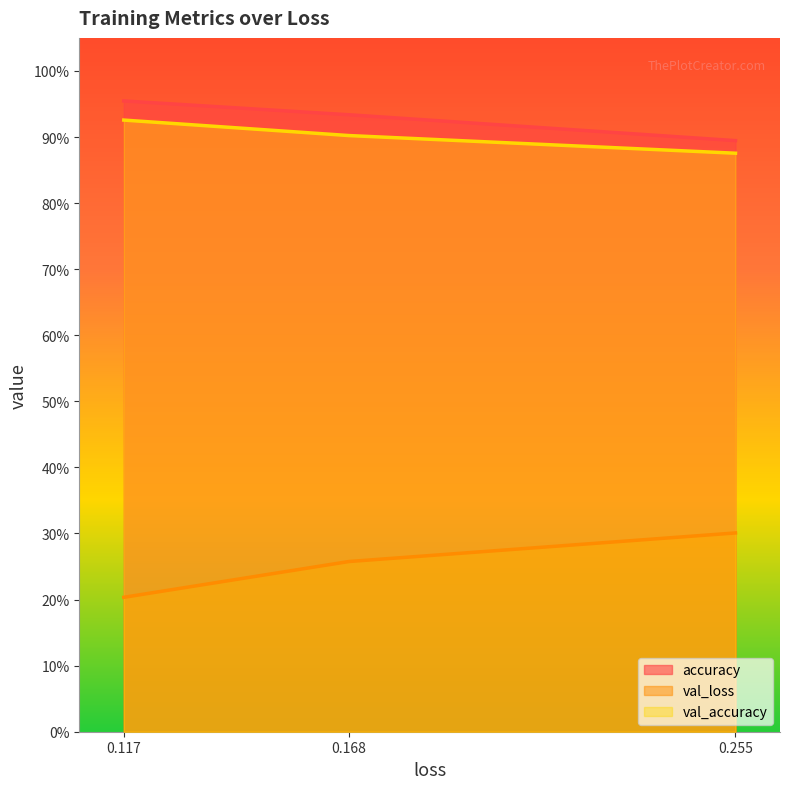

Is the value of val_accuracy at 0.117 greater than the value of val_loss at 0.255?

Yes